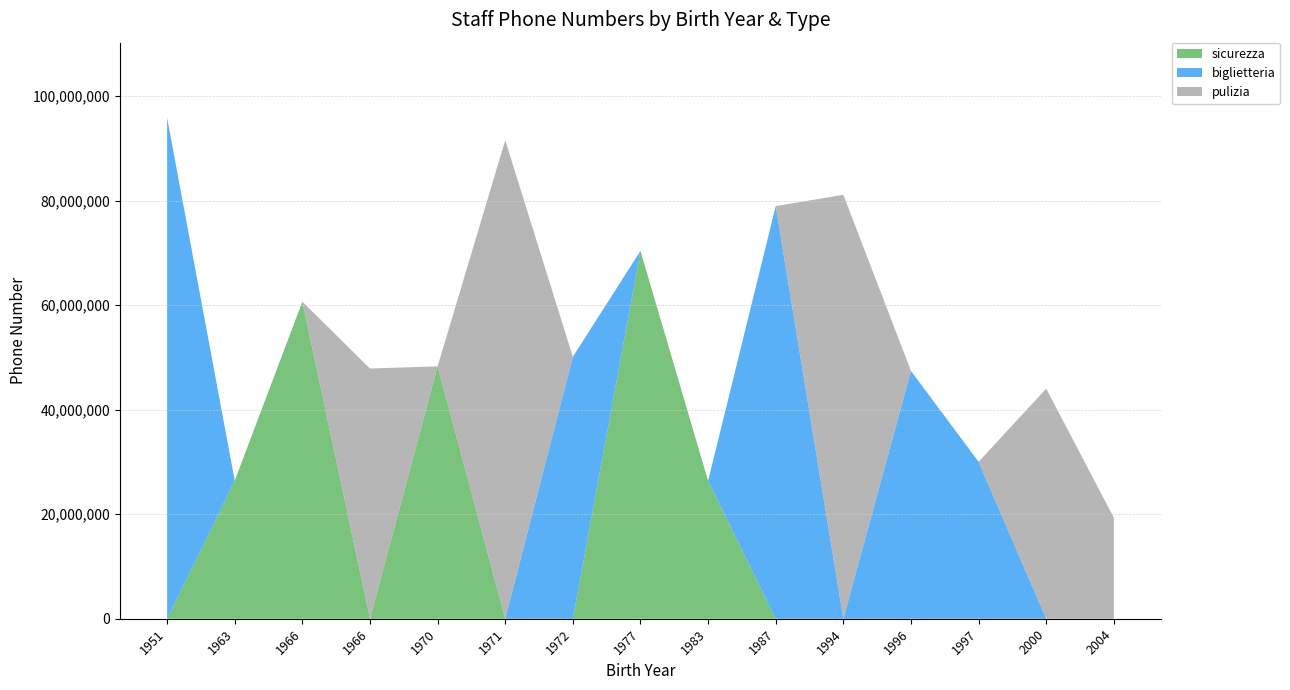

Reading right to left, list all the values displayed in this chart.

sicurezza: 0	0	0	0	0	0	26380653	70374210	0	0	48282120	0	60661680	26414720	0
biglietteria: 0	0	30025161	47413325	0	78946522	0	0	50114856	0	0	0	0	0	95833566
pulizia: 19322391	44018126	0	0	81099376	0	0	0	0	91543131	0	47863232	0	0	0